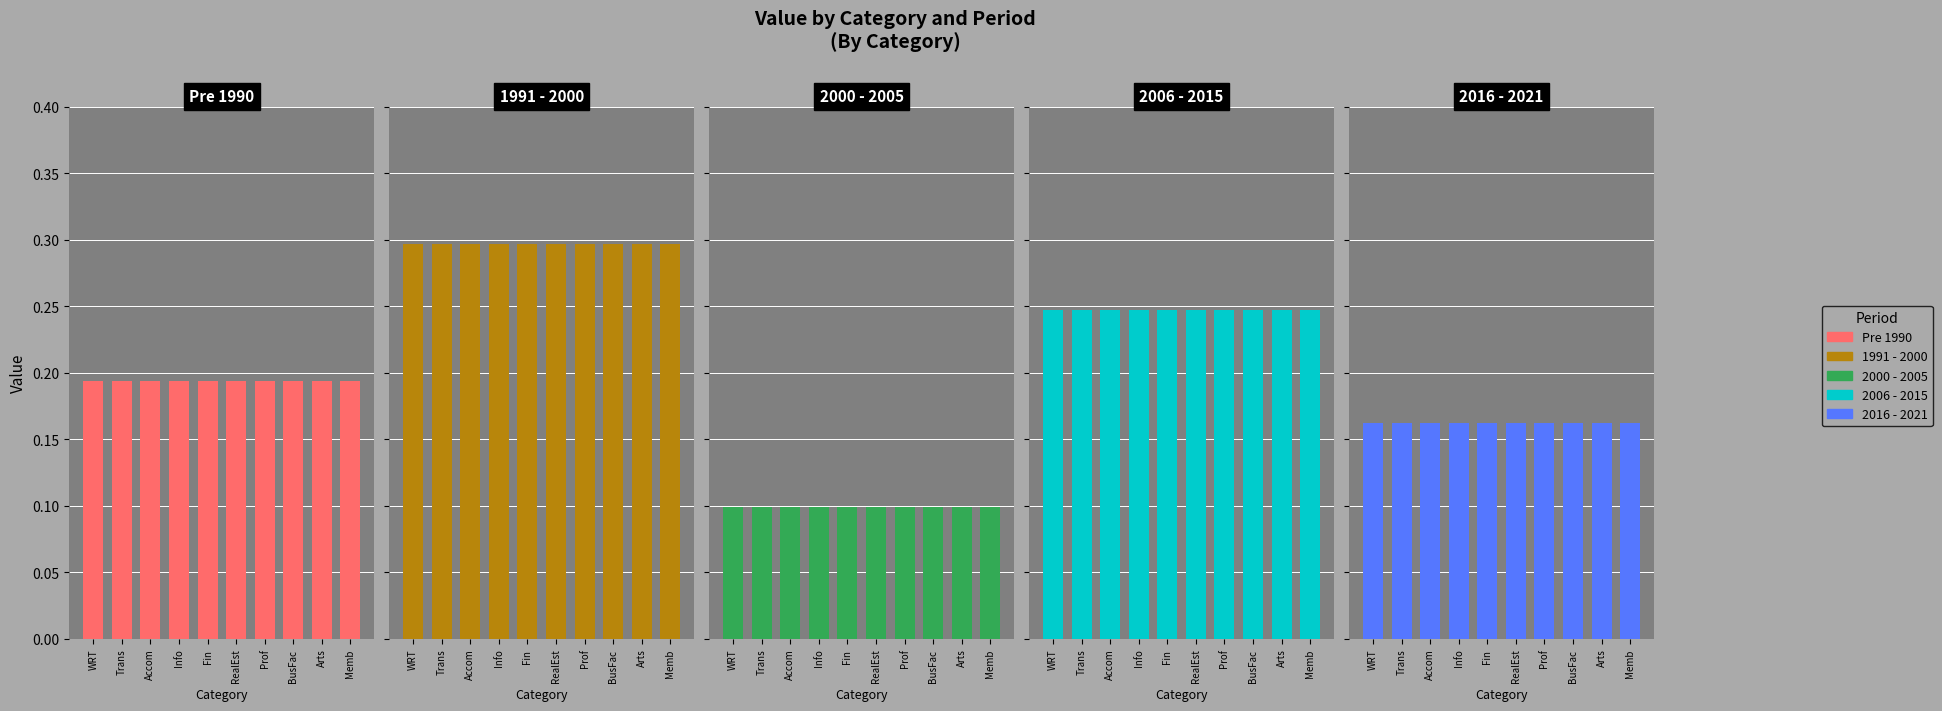

True or false: 2016 - 2021 has a value of 0.2 at Arts, sports and recreation.

True